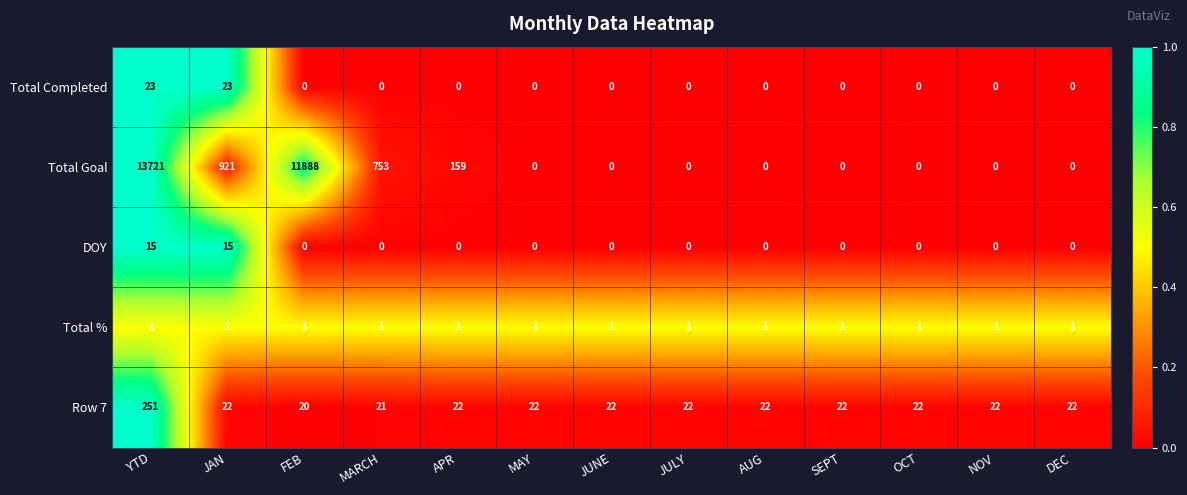

What is the sum of all Total Completed values?

46